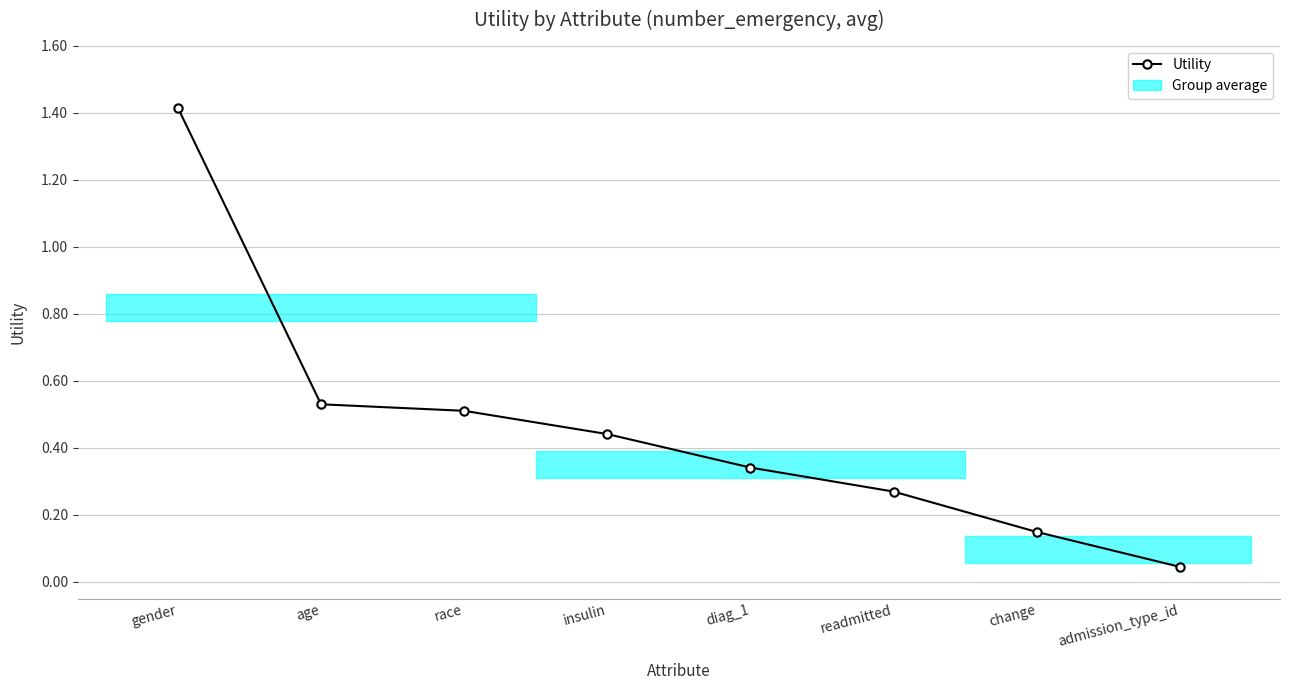

Is this an area chart (filled region under the line)?

No